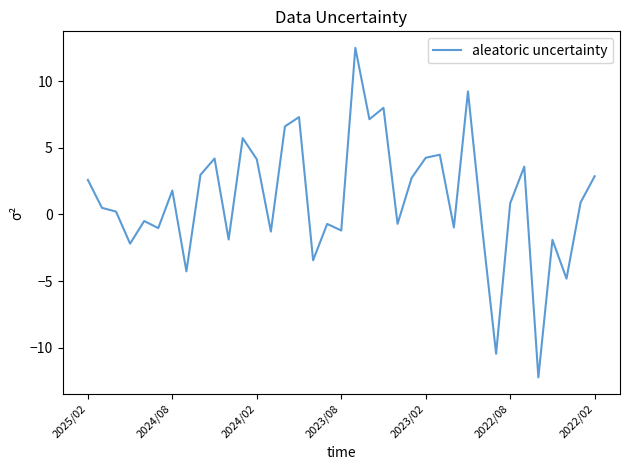

What is the difference between the maximum and minimum values?

24.7